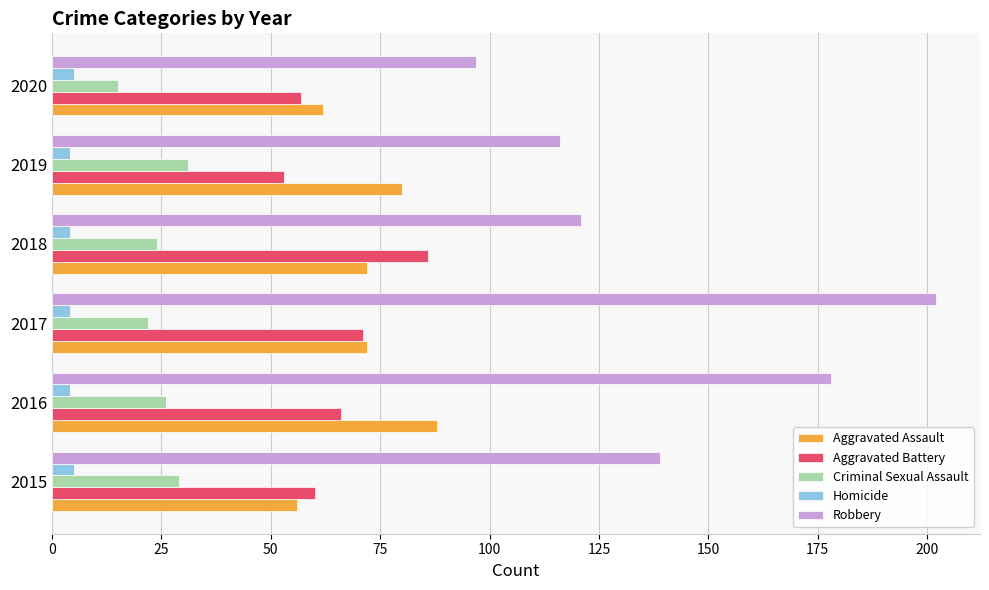

What is the sum of the Aggravated Assault values at 2015 and 2020?

118